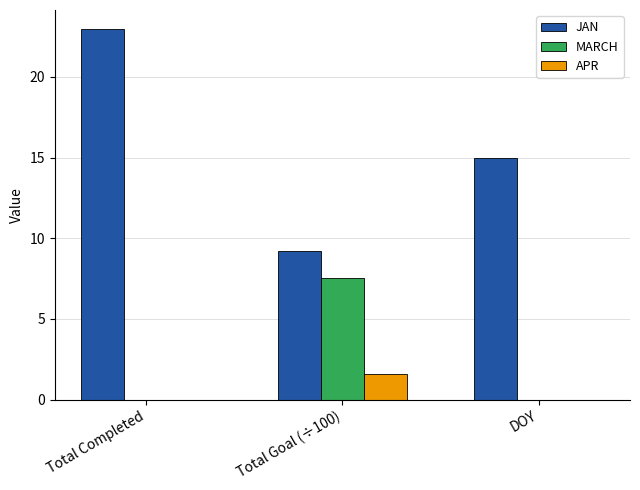

Reading right to left, extract all data points from this chart.

JAN: DOY=15.0	Total Goal (÷100)=9.2	Total Completed=23.0
MARCH: DOY=0.0	Total Goal (÷100)=7.5	Total Completed=0.0
APR: DOY=0.0	Total Goal (÷100)=1.6	Total Completed=0.0